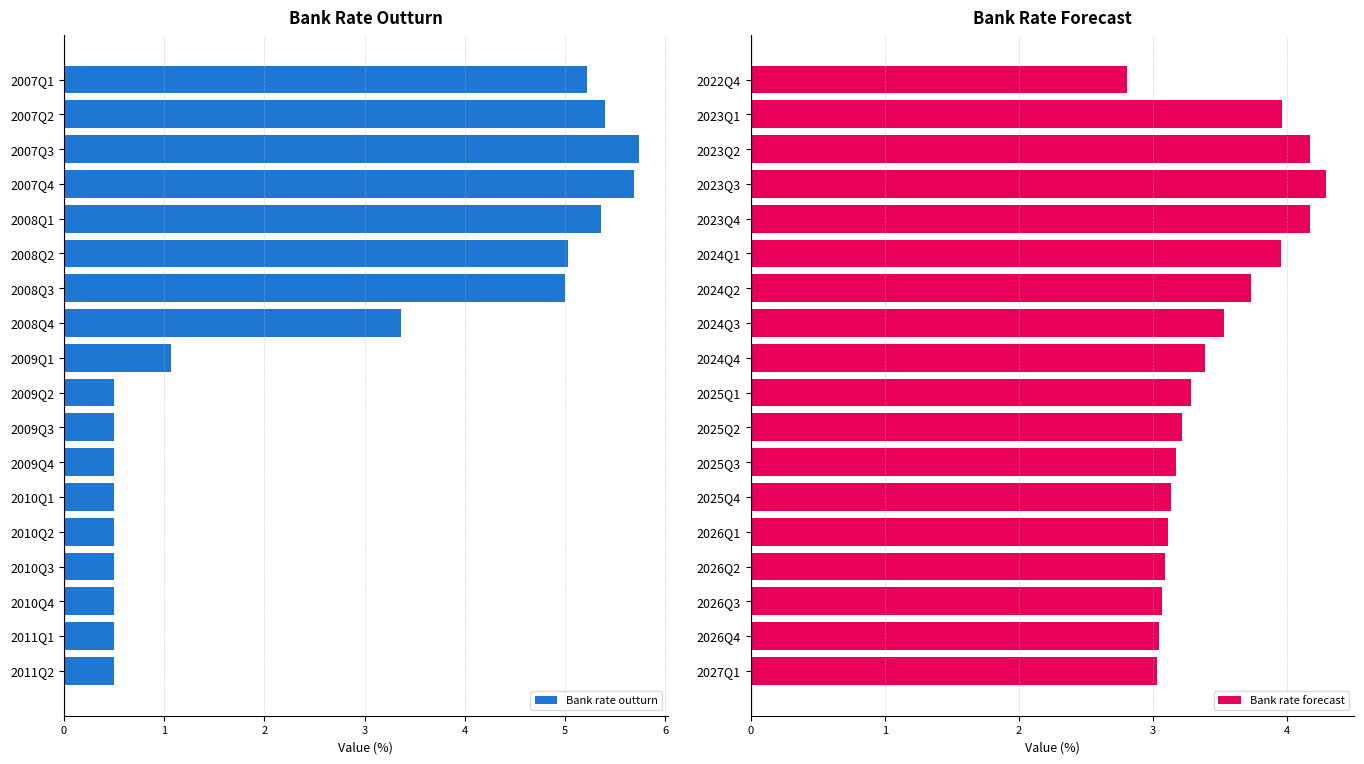

What is the value of the Bank rate outturn bar at the 3rd from the left?

5.7